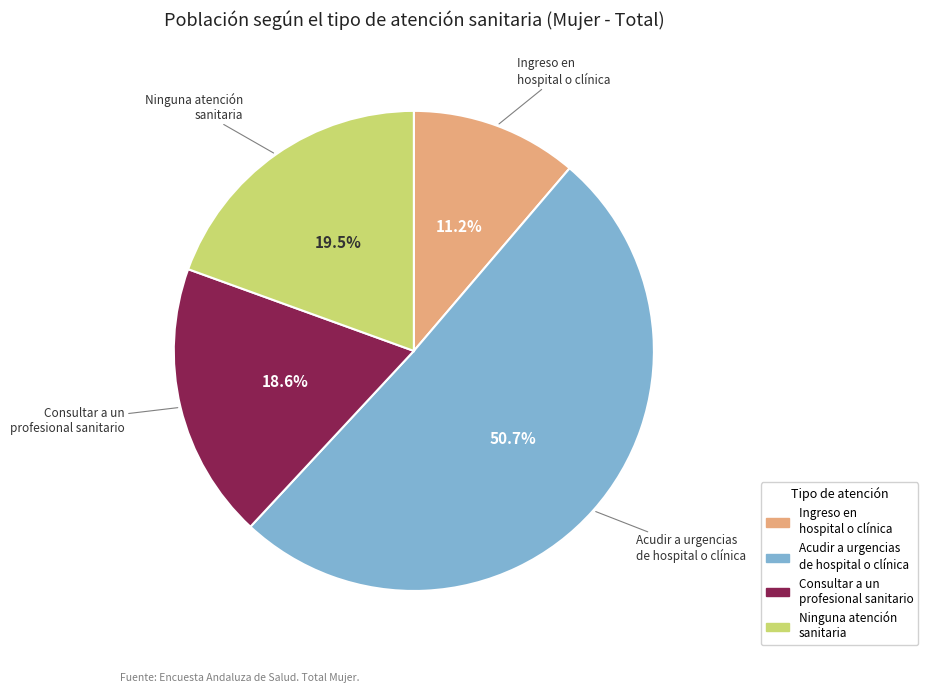

Which slice represents more than half of the pie?

Acudir a urgencias de hospital o clínica